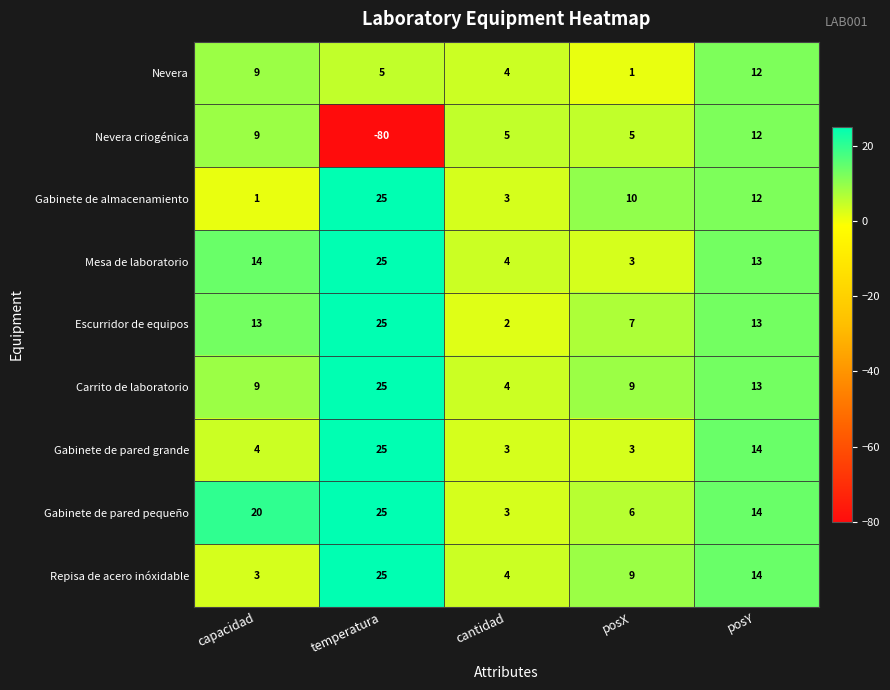

What is the sum of the Nevera values at temperatura and posX?

6